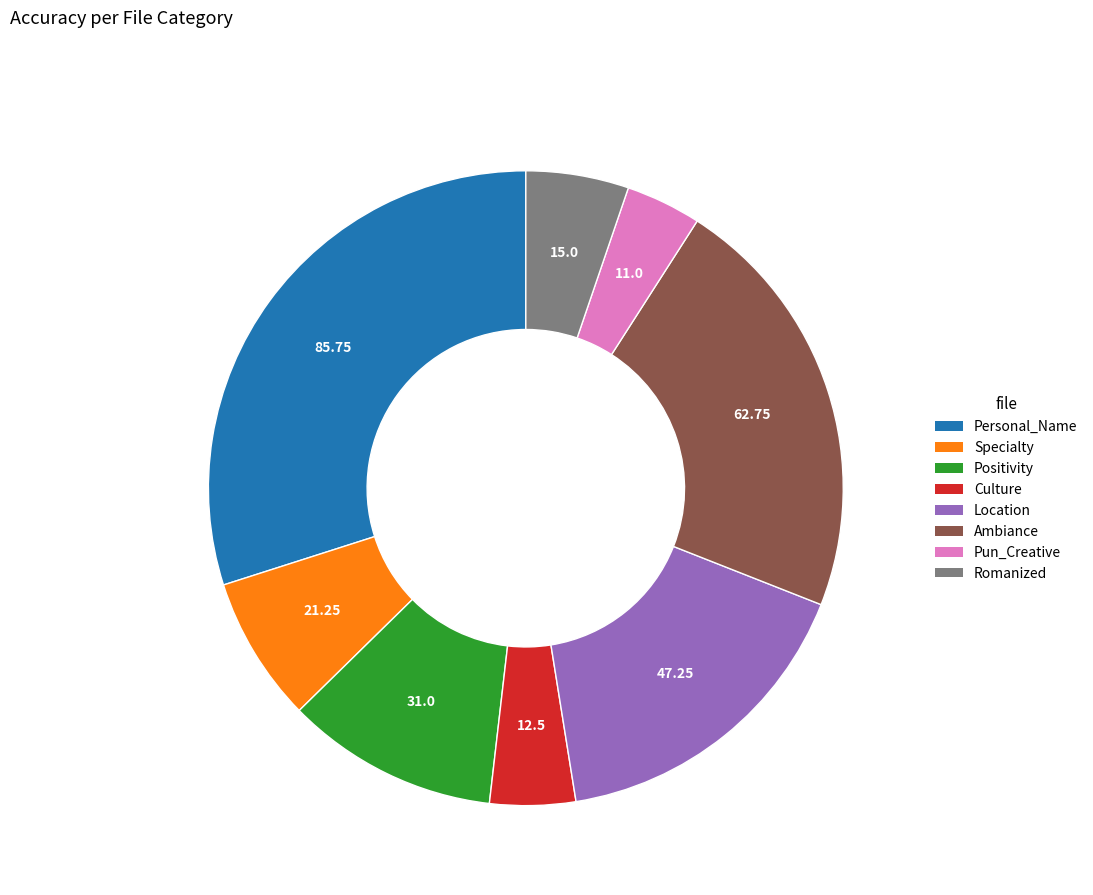

Which slice is the smallest?

Pun_Creative